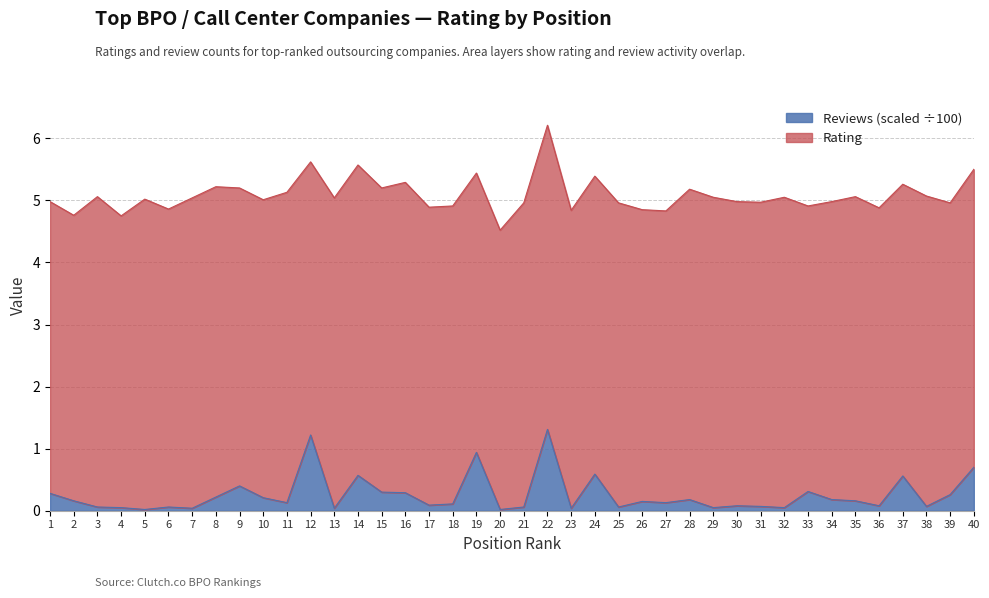

What is the maximum value for Reviews (scaled ÷100)?

1.3